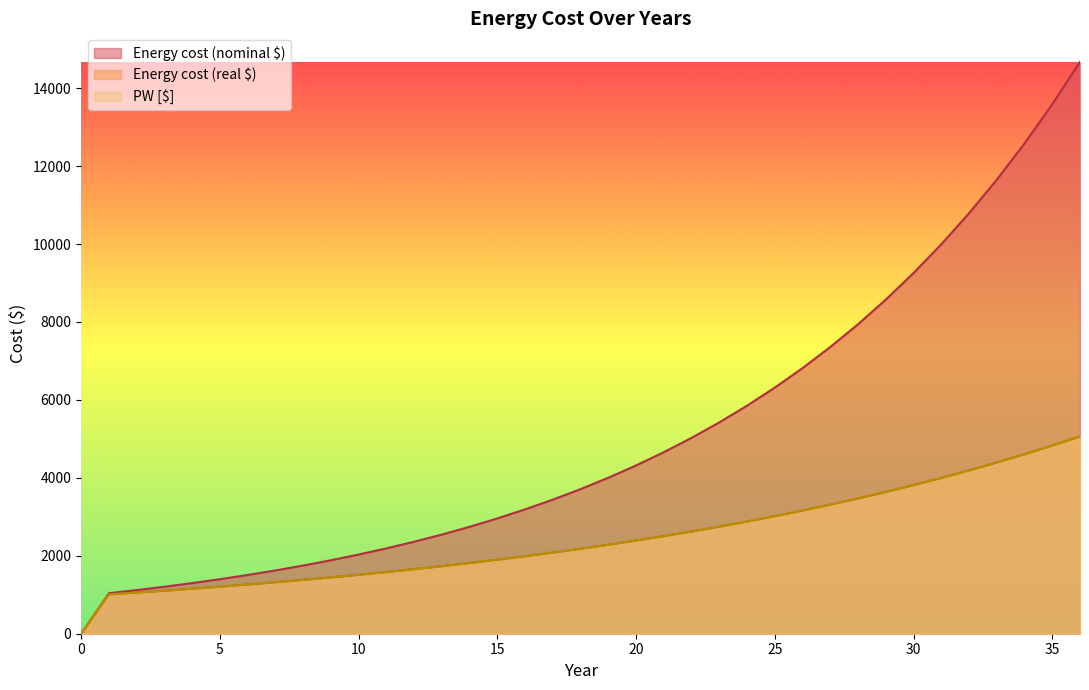

True or false: Energy cost (nominal $) and PW [$] intersect in this chart.

False